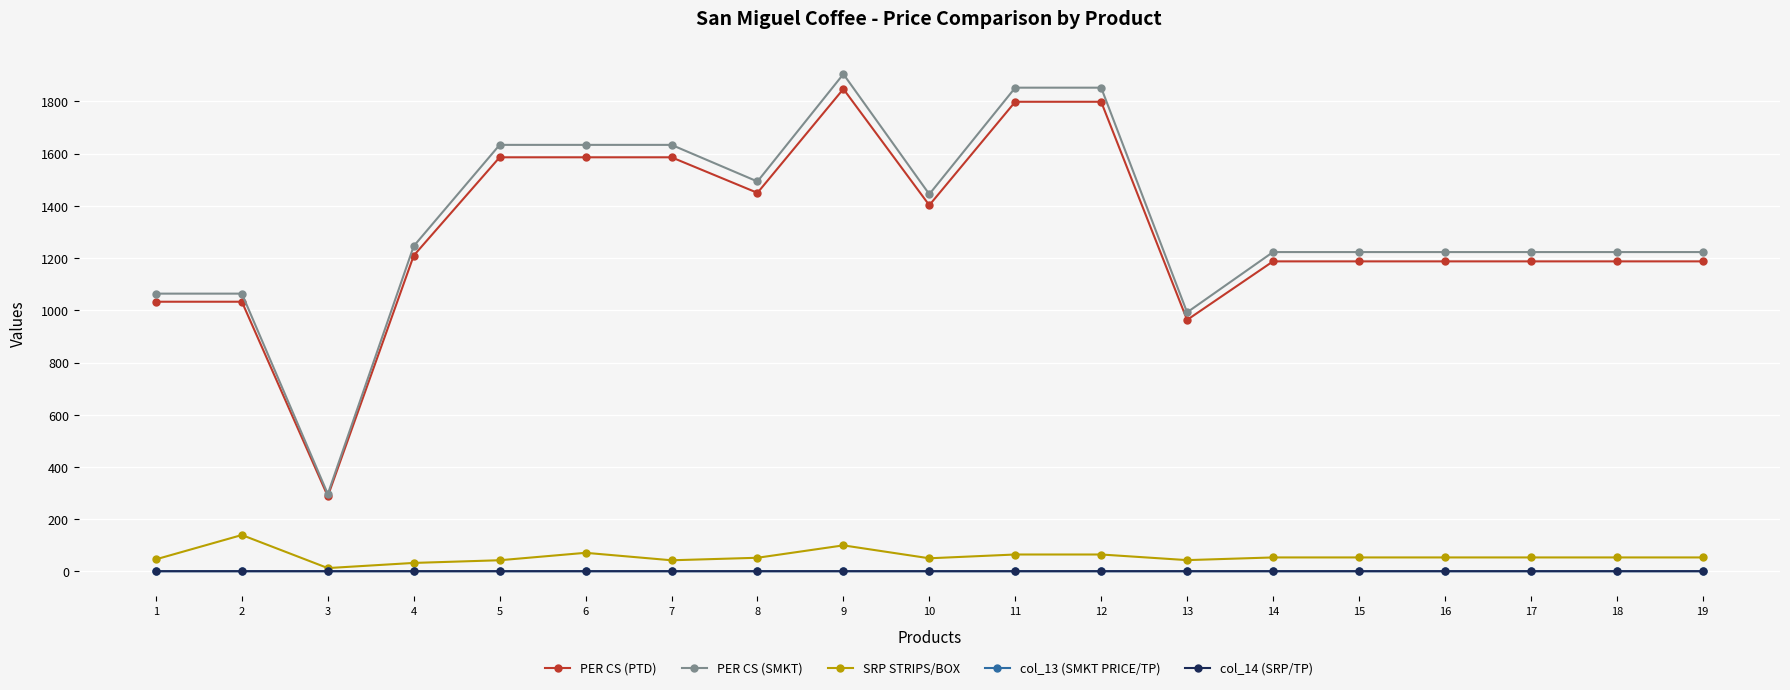

True or false: PER CS (PTD) and col_13 (SMKT PRICE/TP) cross at least once.

False